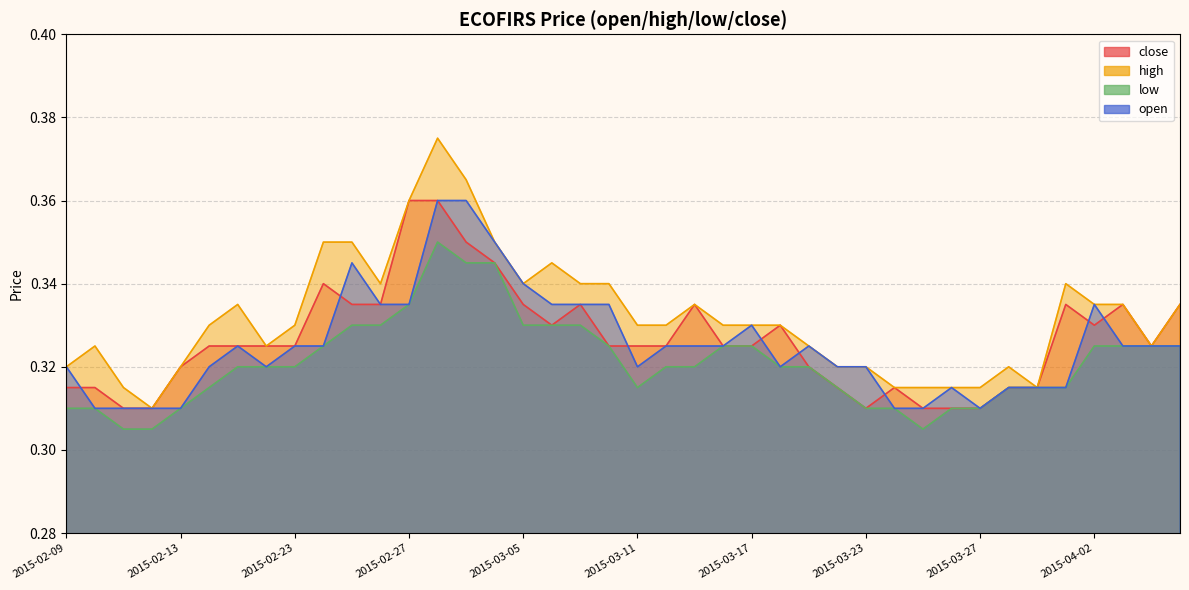

What is the sum of all open values?

13.0